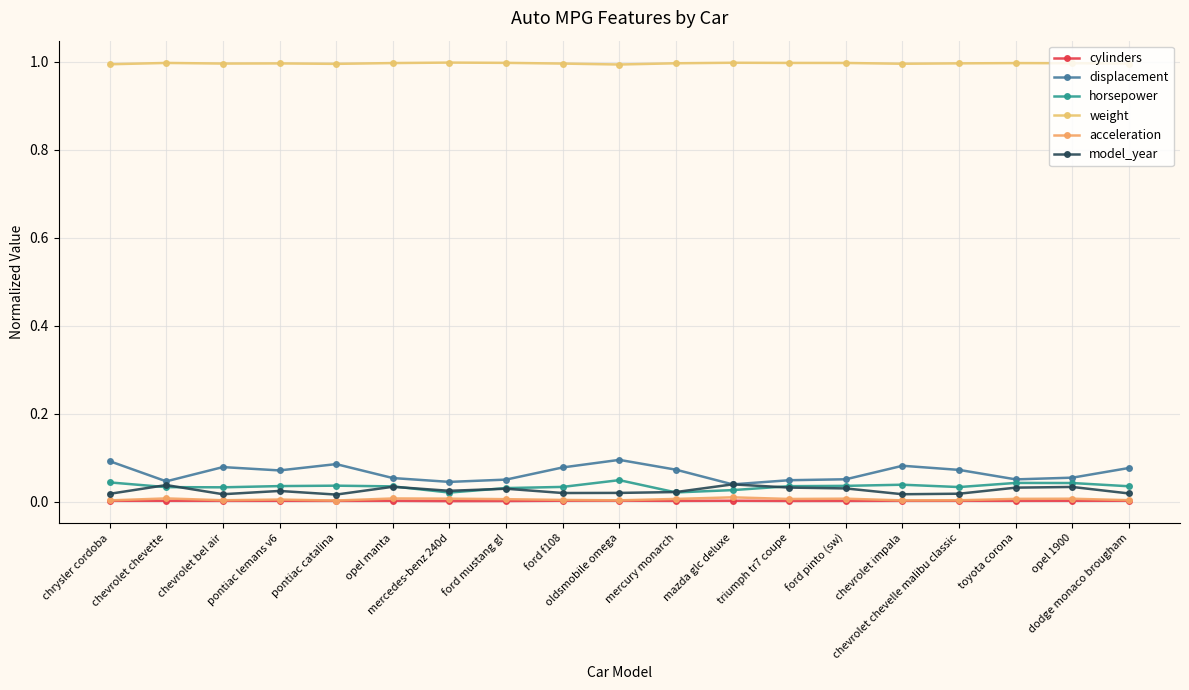

How many distinct data groups are displayed?

6